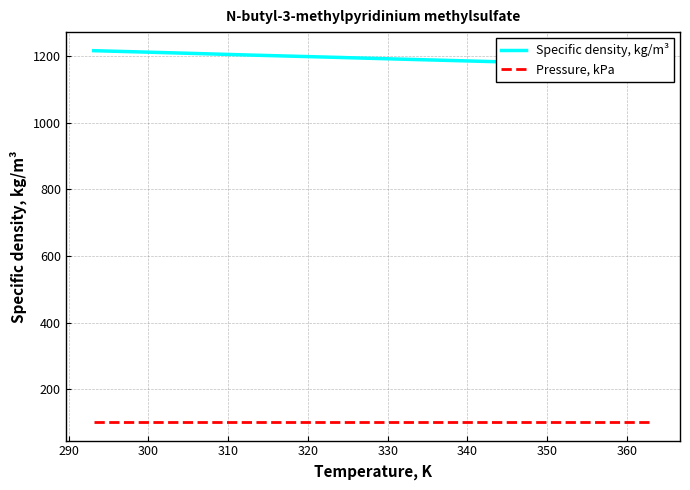

Rank the series by their average value, from lowest to highest.

Pressure, kPa, Specific density, kg/m³